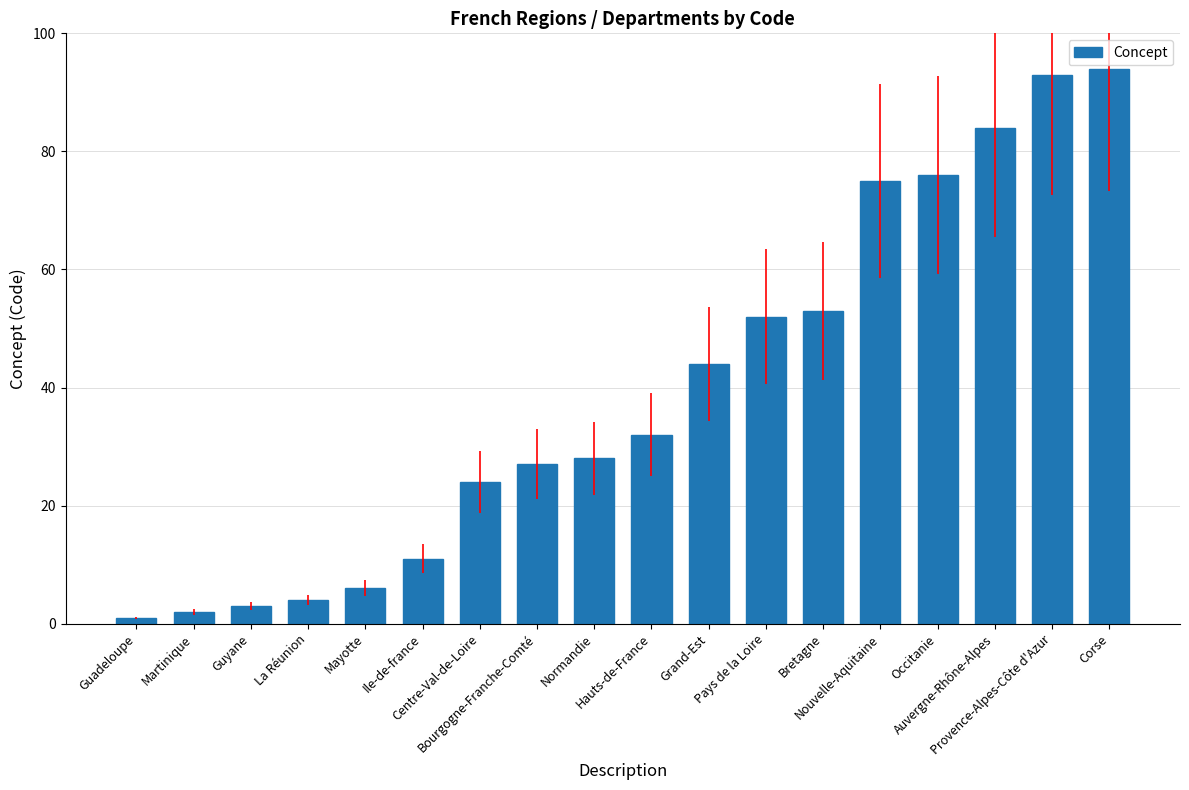

How many data points are less than 32?

9